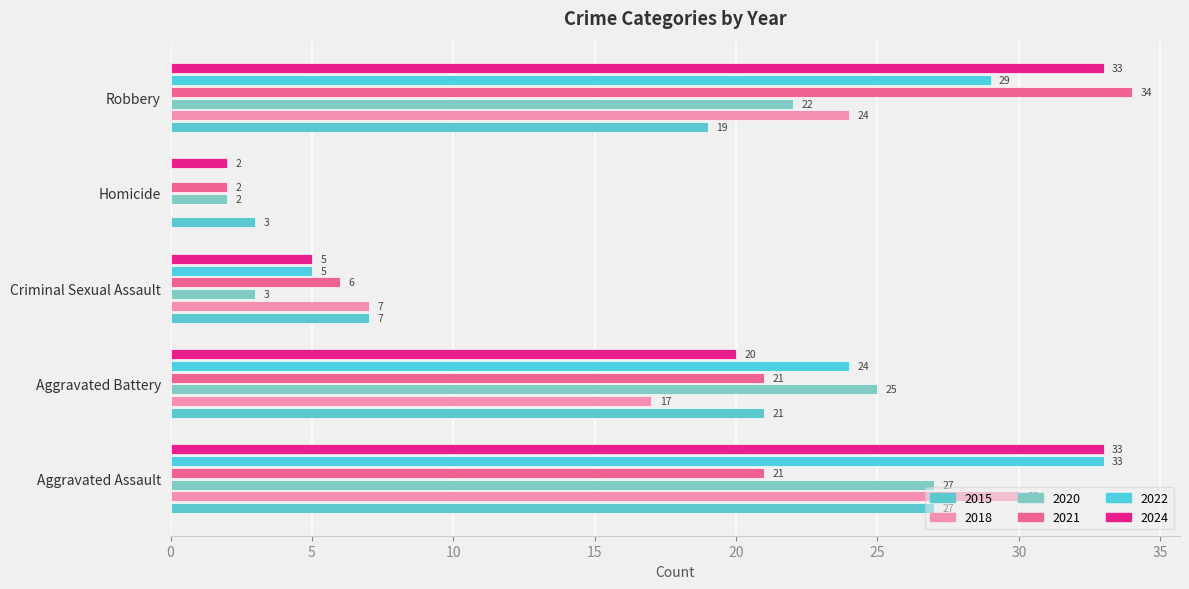

Which series changed the most between Homicide and Robbery?

2021